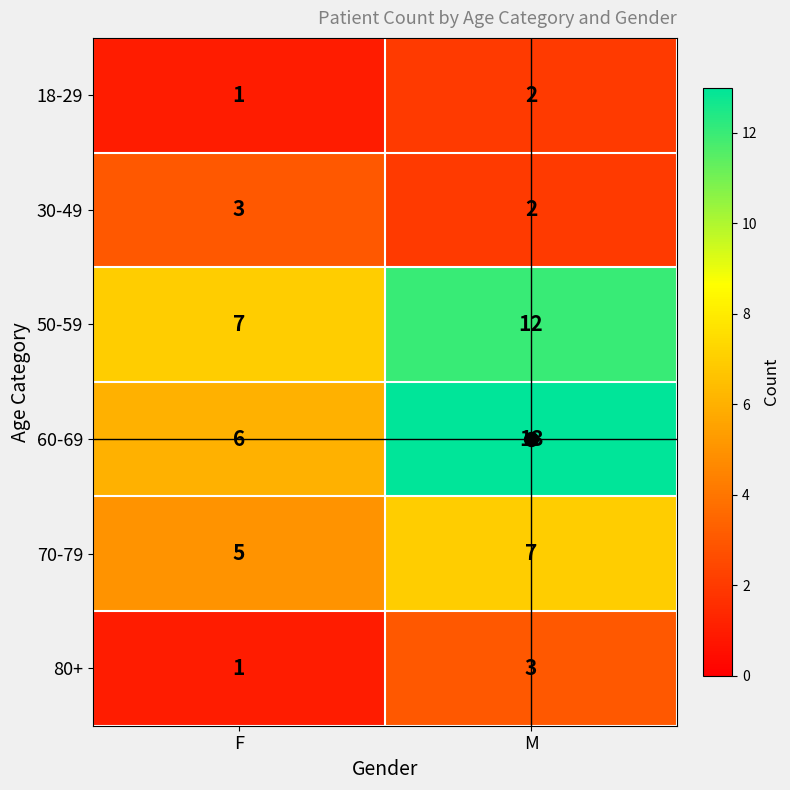

The 60-69 series shows 9 at F. True or false?

False